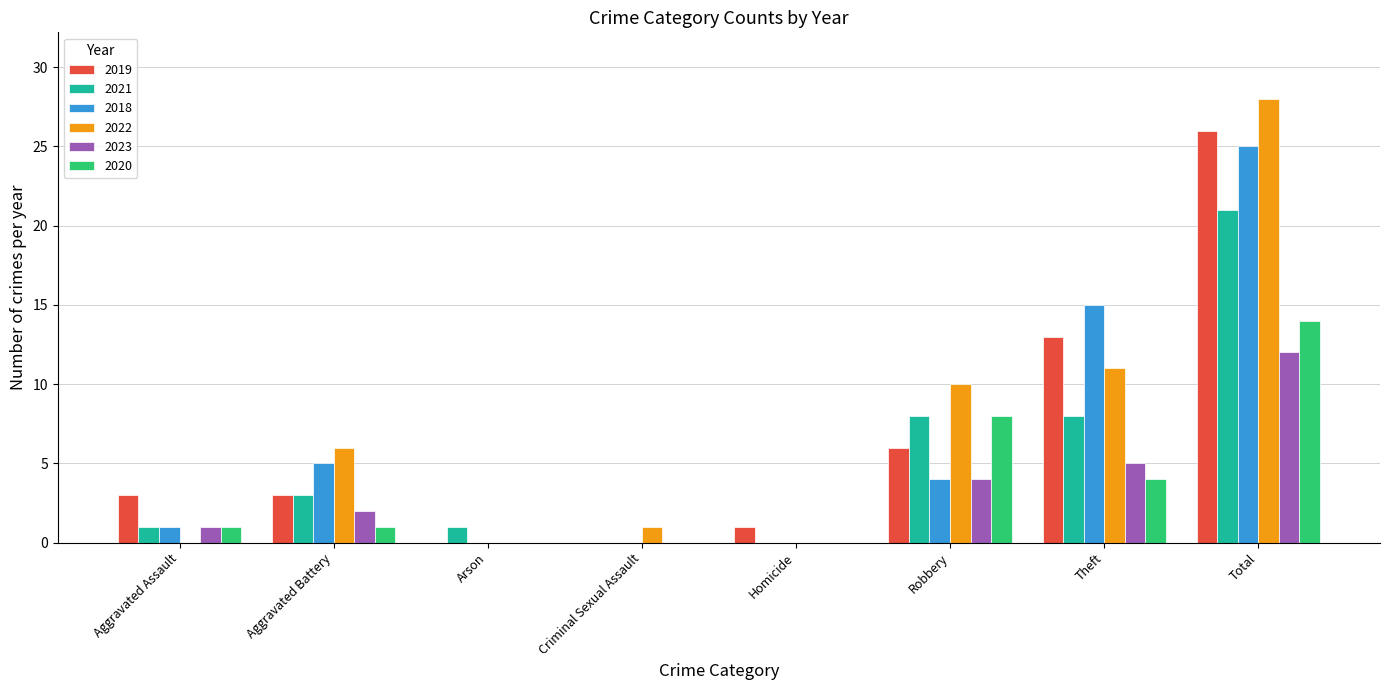

What is the maximum value shown in the chart?

28